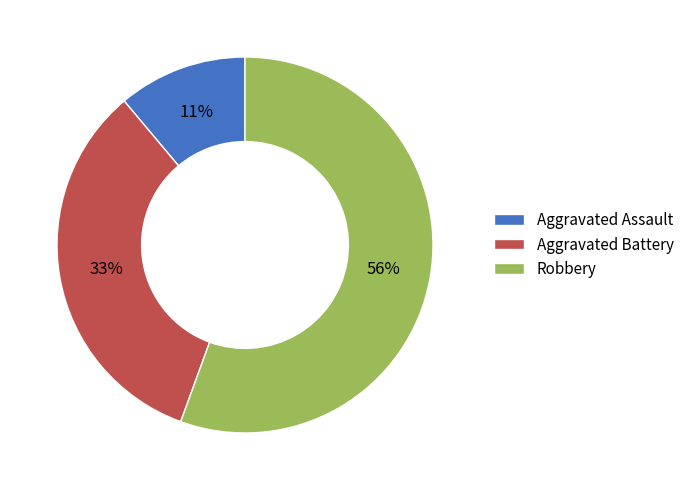

How many slices are in this pie chart?

3